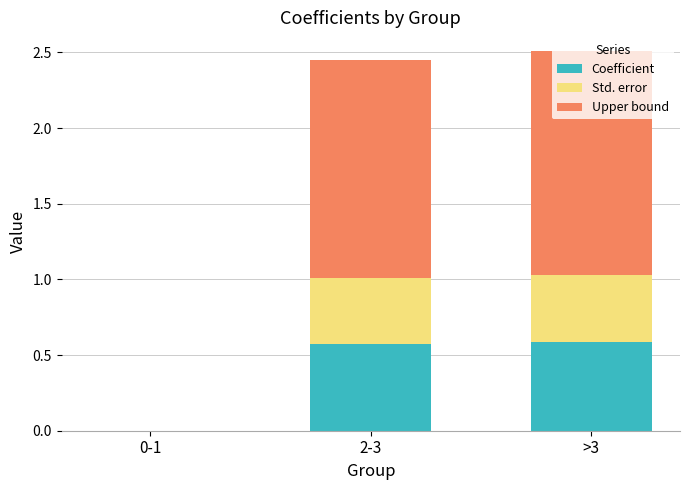

What is the total value across all series at 2-3?

2.4